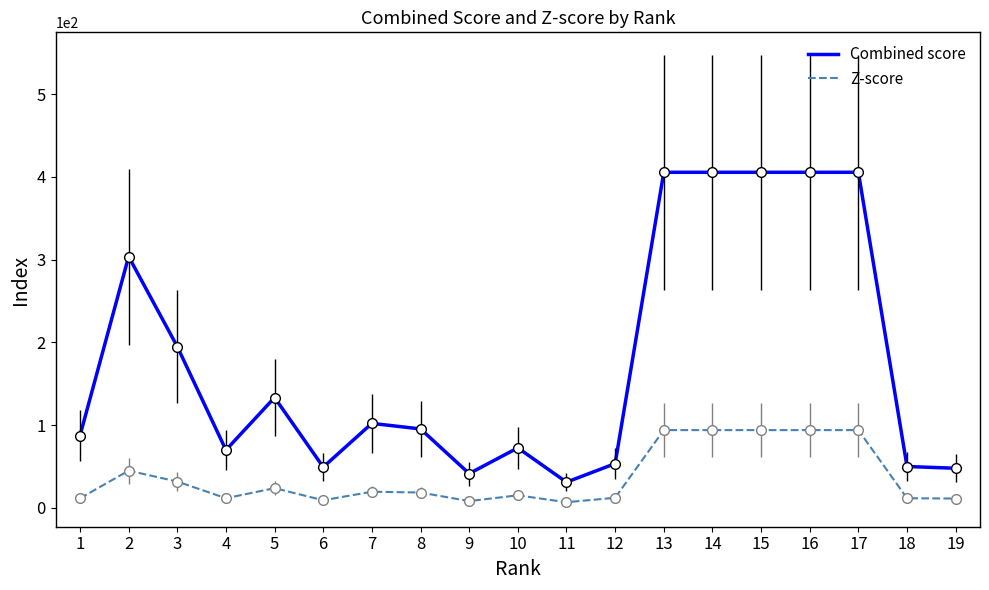

What is the difference between the maximum and minimum values in the Z-score series?

87.1